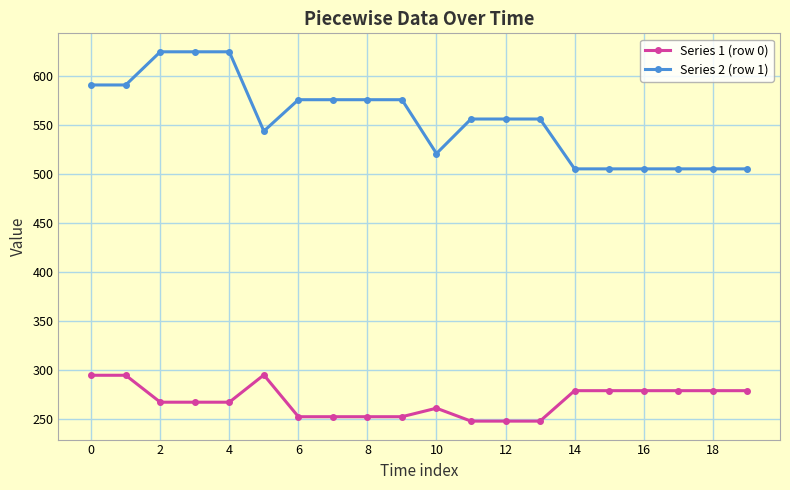

How many data points in Series 1 (row 0) are less than 266?

8